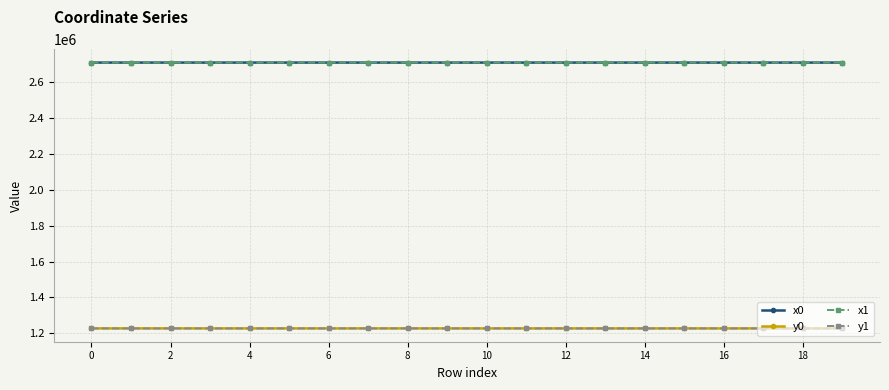

True or false: x0 and y0 intersect in this chart.

False